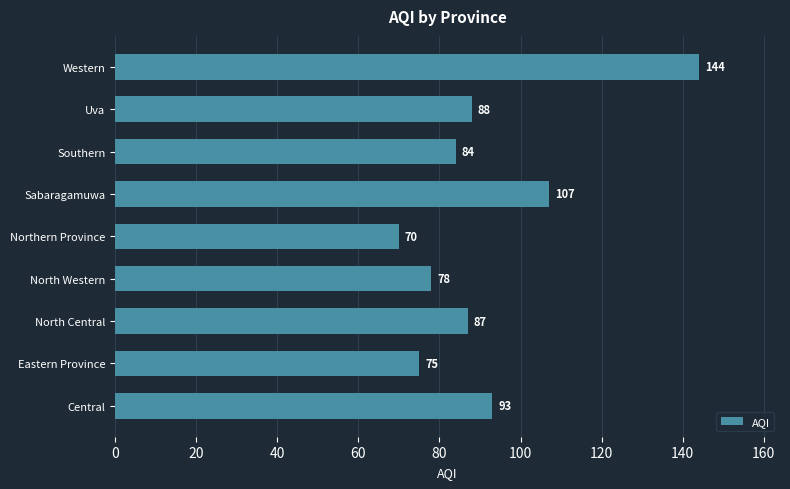

Rank the categories by value from highest to lowest.

Western, Sabaragamuwa, Central, Uva, North Central, Southern, North Western, Eastern Province, Northern Province